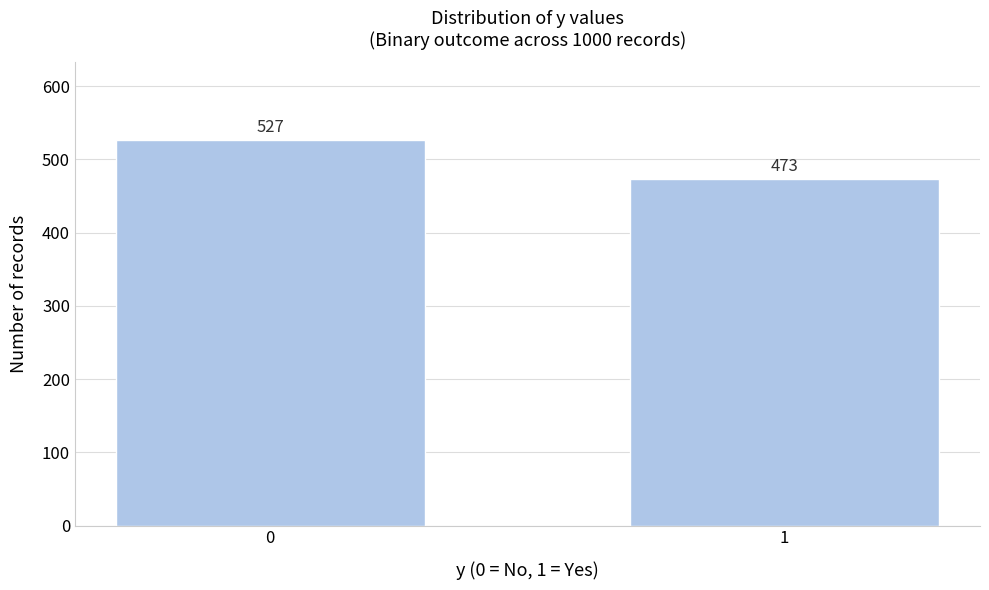

Reading left to right, list all the values displayed in this chart.

0=527	1=473